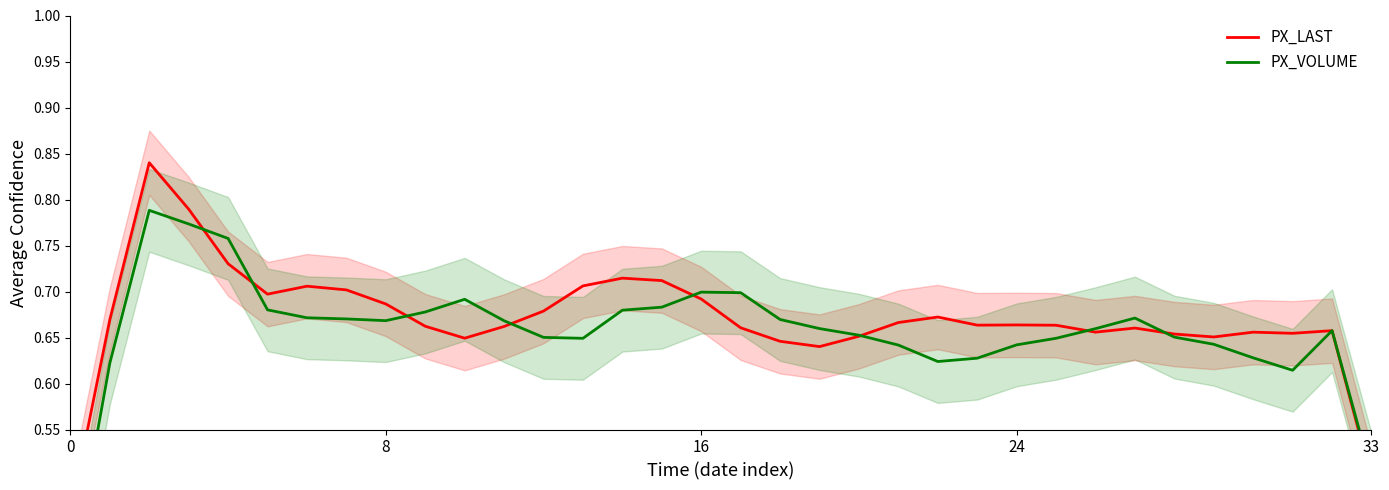

At how many categories does at least one series exceed 0?

34